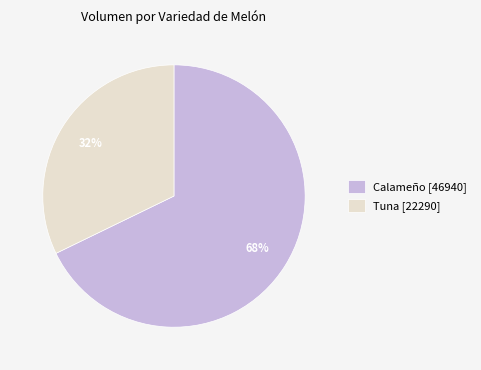

To the nearest percent, what portion does Tuna [22290] represent?

32%